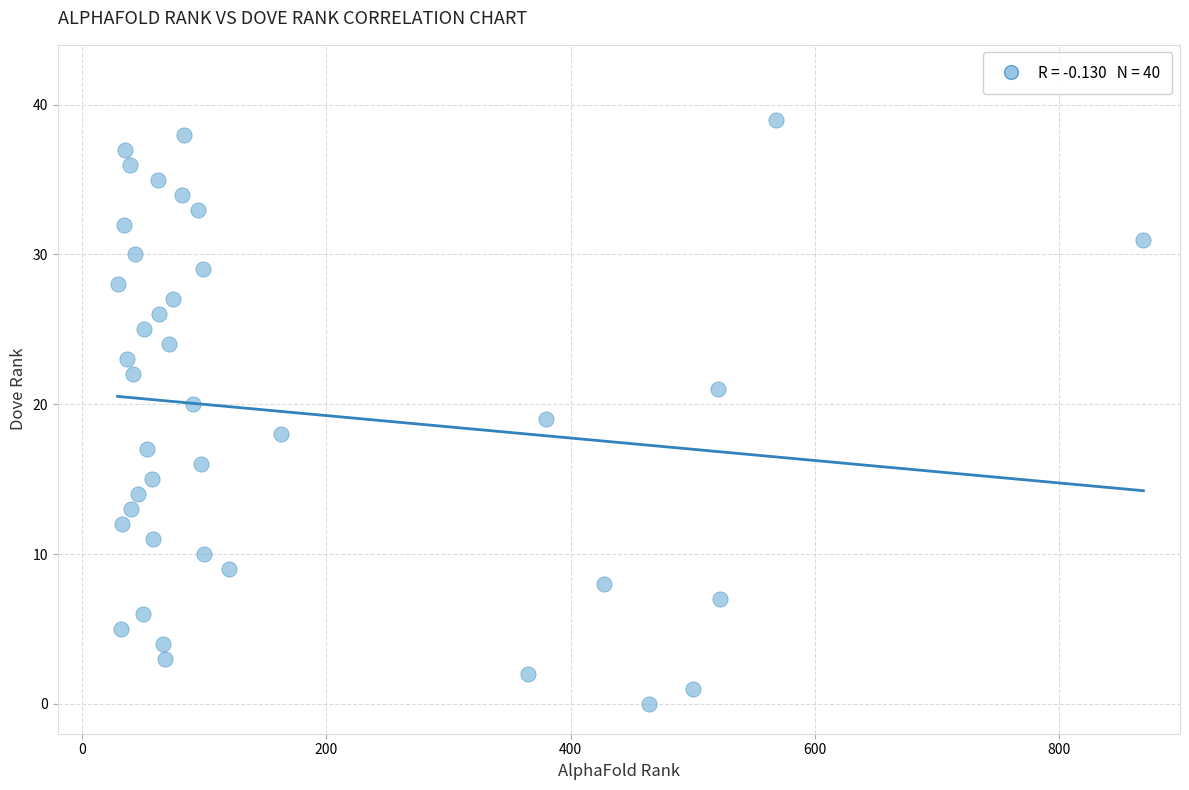

What is the range of Y values (max minus min)?

39